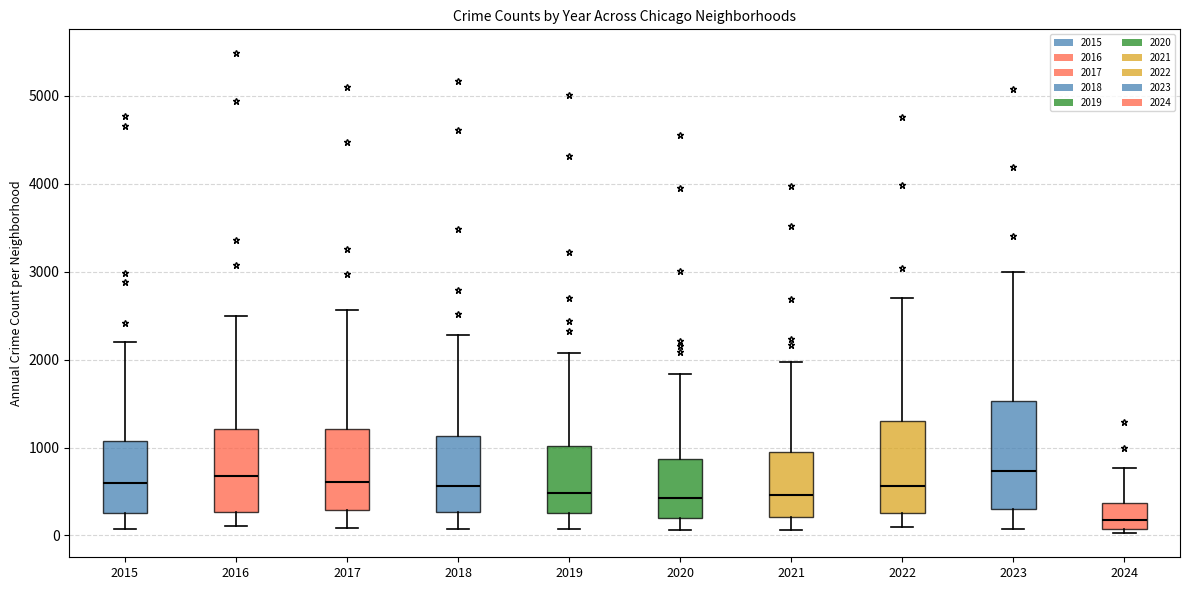

Reading left to right, transcribe this box plot: for each box, give where its median line is, the range the box spans, and where its two whiskers end, as read against the y-axis. The values are not printed on the chart, so give them approximately, as read against the axis.

2015: median 600, box 300 to 1100, whiskers 100 to 2200
2016: median 700, box 300 to 1200, whiskers 100 to 2500
2017: median 600, box 300 to 1200, whiskers 100 to 2600
2018: median 600, box 300 to 1100, whiskers 100 to 2300
2019: median 500, box 300 to 1000, whiskers 100 to 2100
2020: median 400, box 200 to 900, whiskers 100 to 1800
2021: median 500, box 200 to 900, whiskers 100 to 2000
2022: median 600, box 300 to 1300, whiskers 100 to 2700
2023: median 700, box 300 to 1500, whiskers 100 to 3000
2024: median 200, box 100 to 400, whiskers 0 to 800